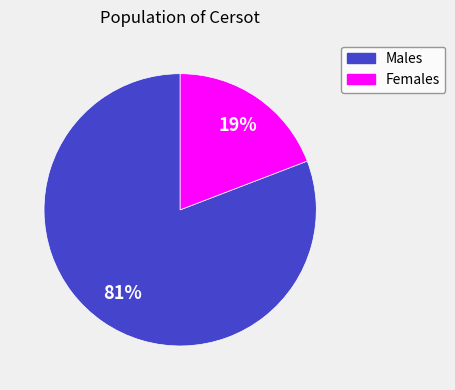

To the nearest percent, what is the average slice percentage?

50%